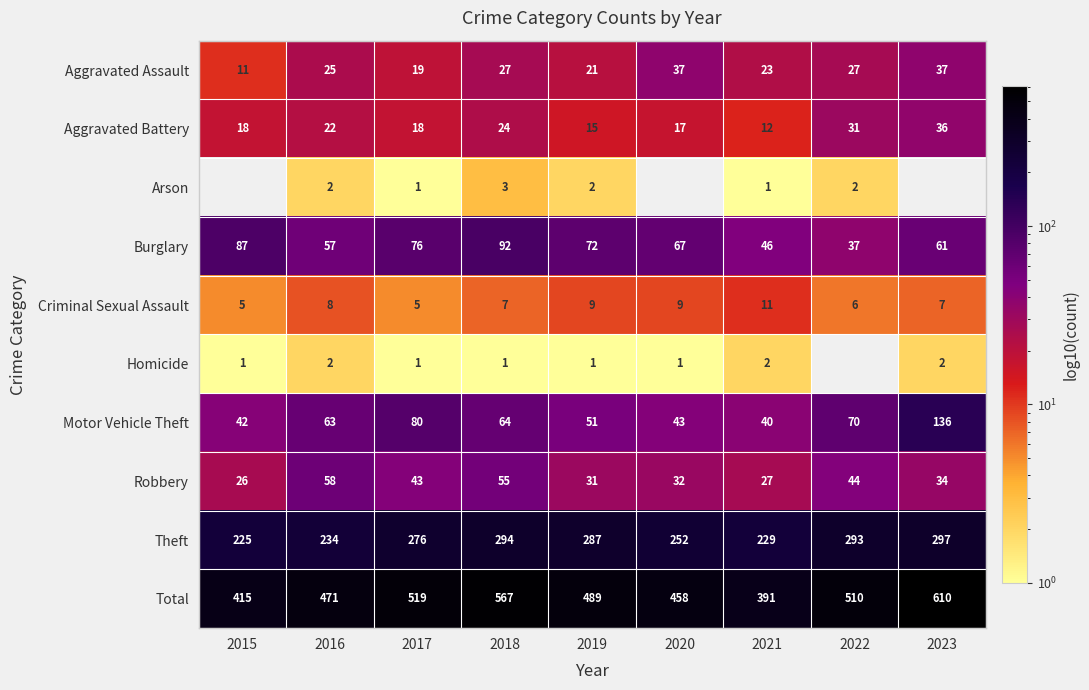

Is the value of Motor Vehicle Theft at 2019 greater than the value of Criminal Sexual Assault at 2018?

Yes